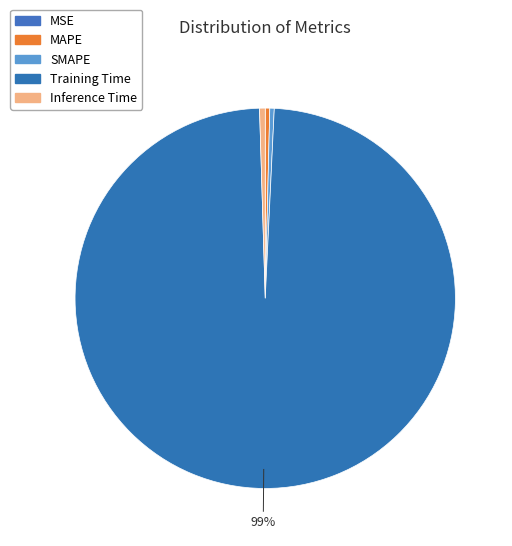

Is there any slice that represents more than half of the pie?

Yes